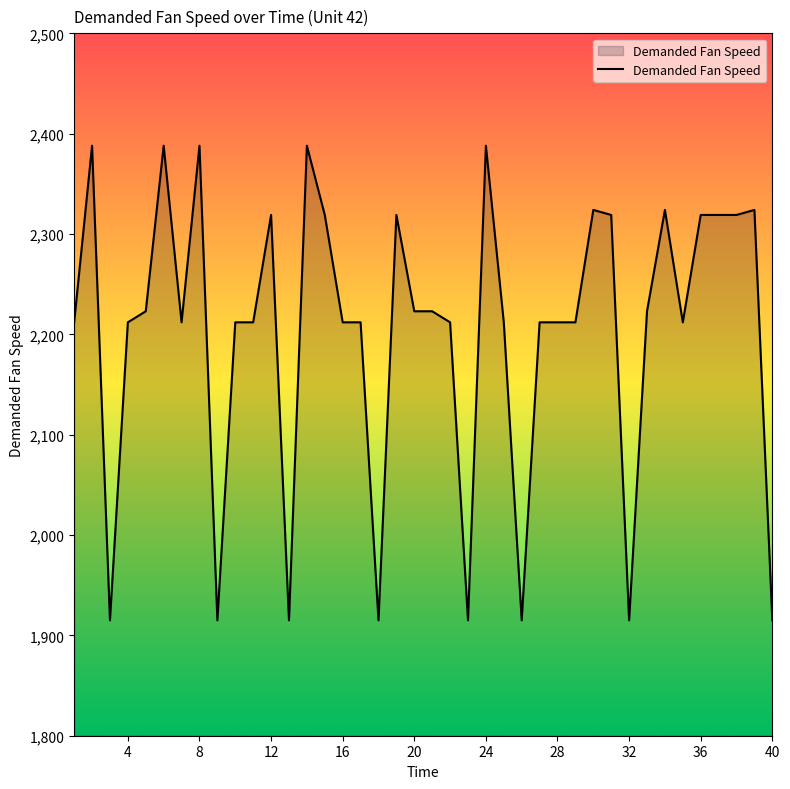

How many lines are shown in the chart?

1